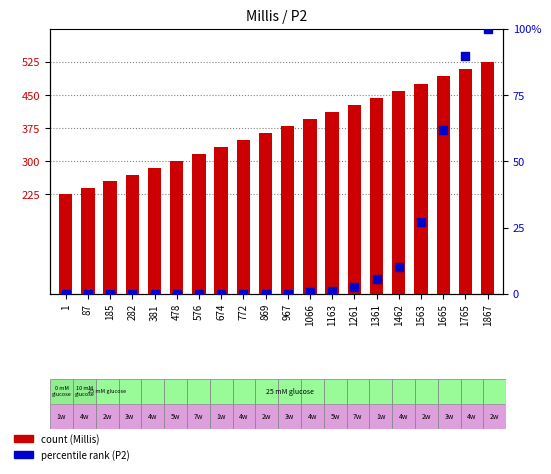

What are all the series names shown in the legend?

Millis, P2